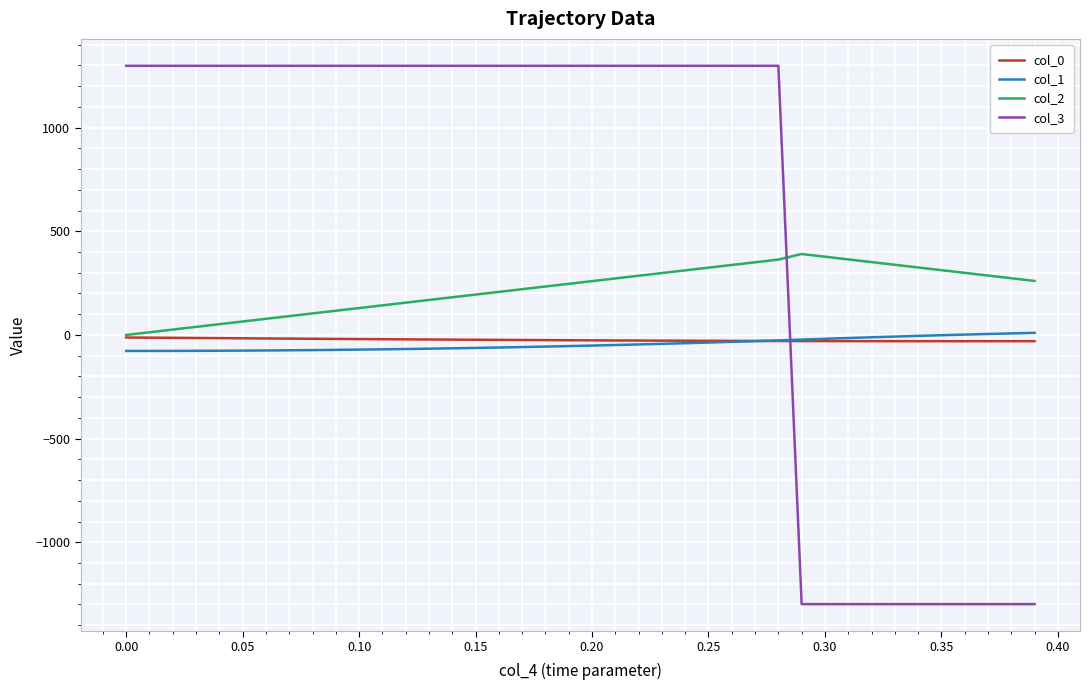

Which series ends up on top after the final intersection of col_1 and col_3?

col_1